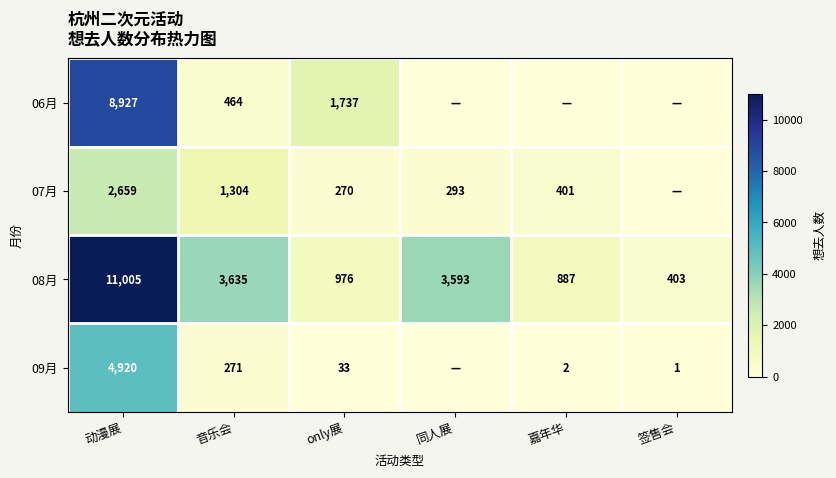

Is it true that 09月 equals 4920 at 动漫展?

True